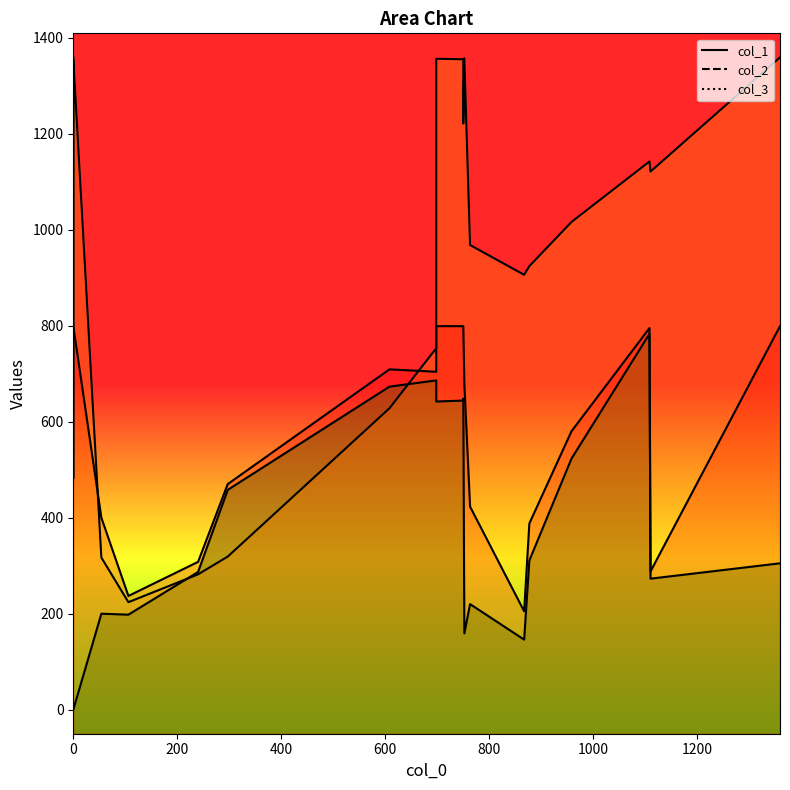

Reading left to right, transcribe all the data shown in this chart.

col_1: 146	0	305	220	648	642	686	644	0	783	673	200	523	273	311	159	198	0	287	458
col_3: 205	799	799	423	799	799	704	799	799	795	709	400	580	288	388	679	237	799	308	470
col_2: 906	1359	1359	968	1221	1356	753	1355	482	1142	628	317	1016	1121	924	1357	224	1357	282	319